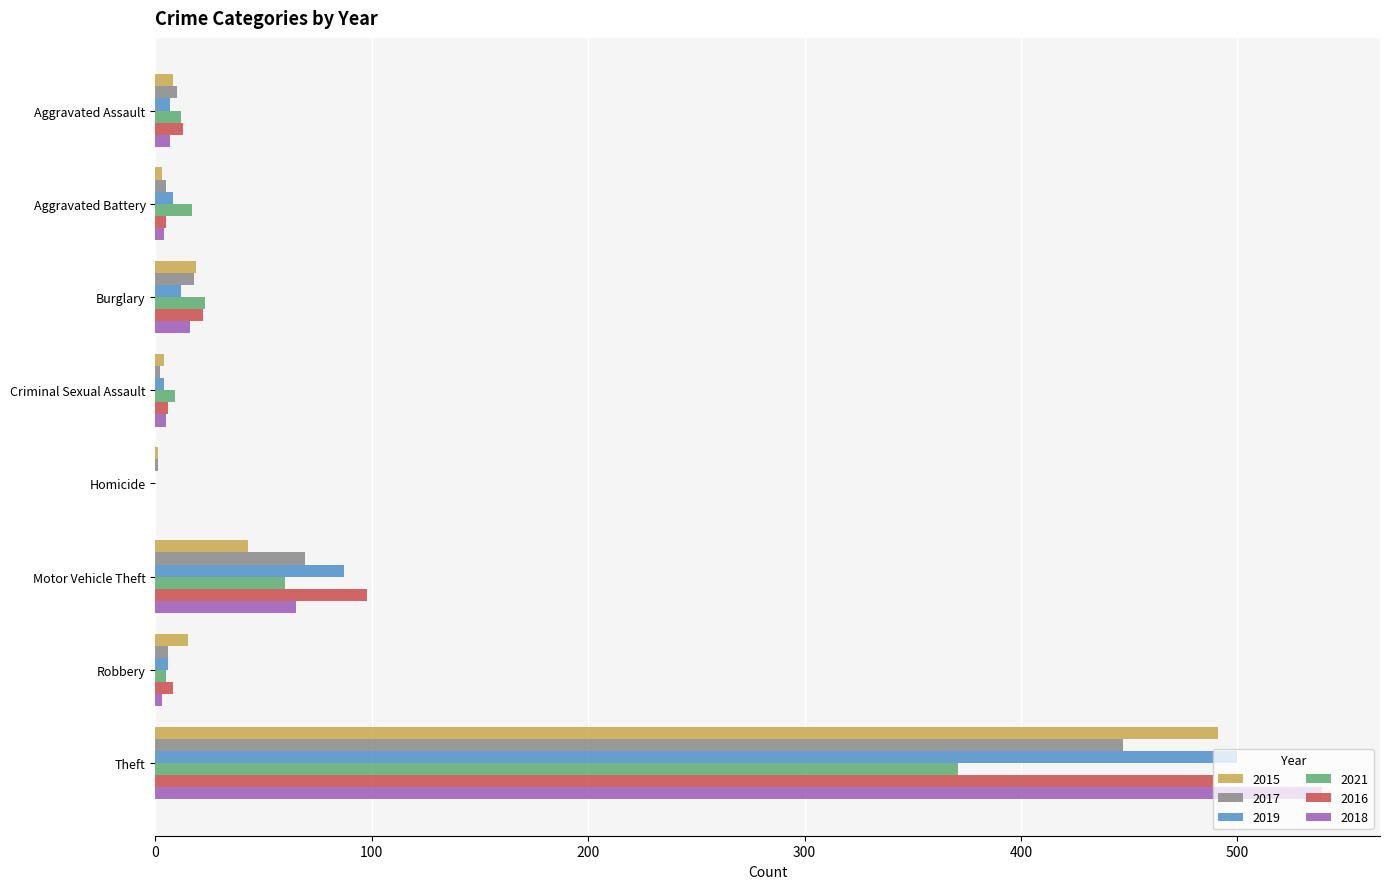

True or false: 2021 has a value of 551 at Theft.

False